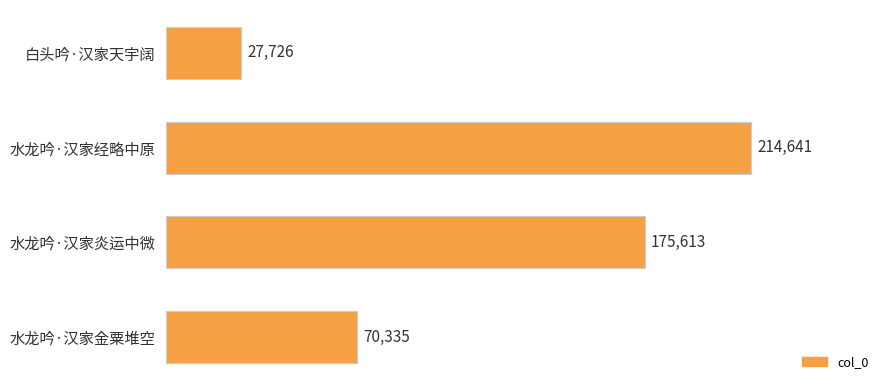

How many values are between 70335 and 214641?

3